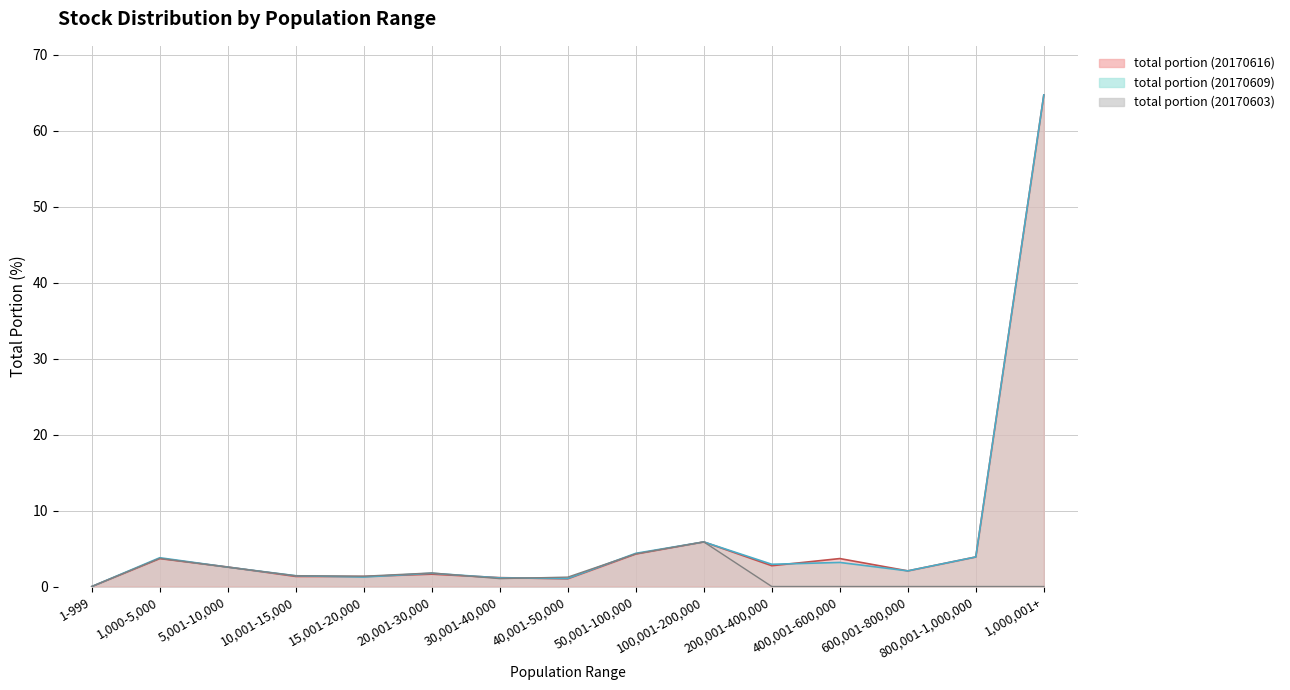

At which category is the sum across all series the highest?

1,000,001+